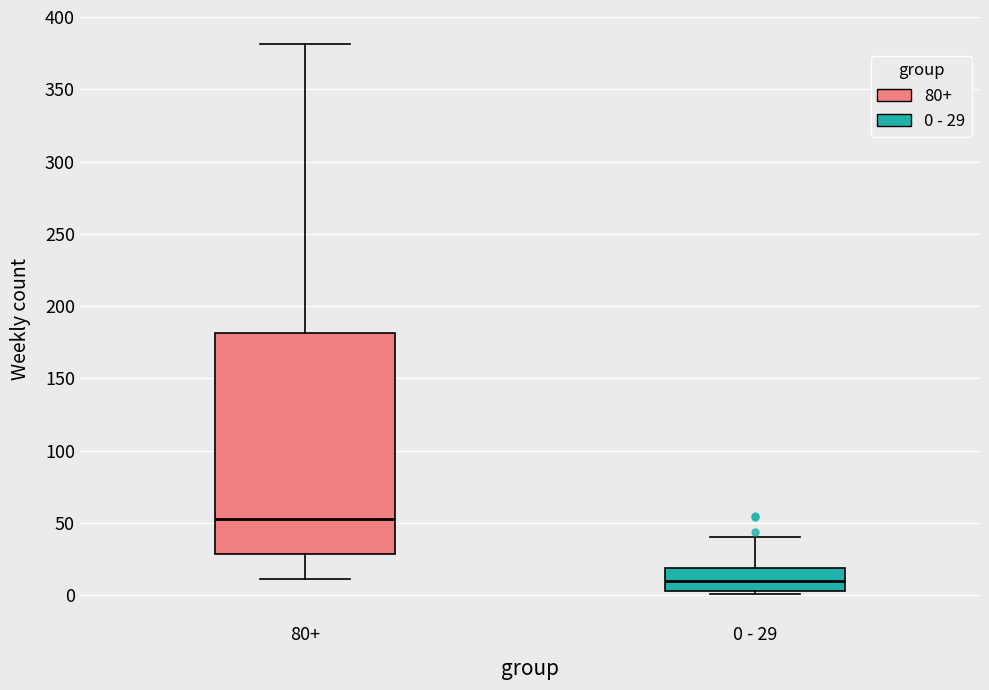

Where is the upper edge of the box for 80+ on the y-axis? The values are not printed on the chart, so give them approximately, as read against the axis.

180